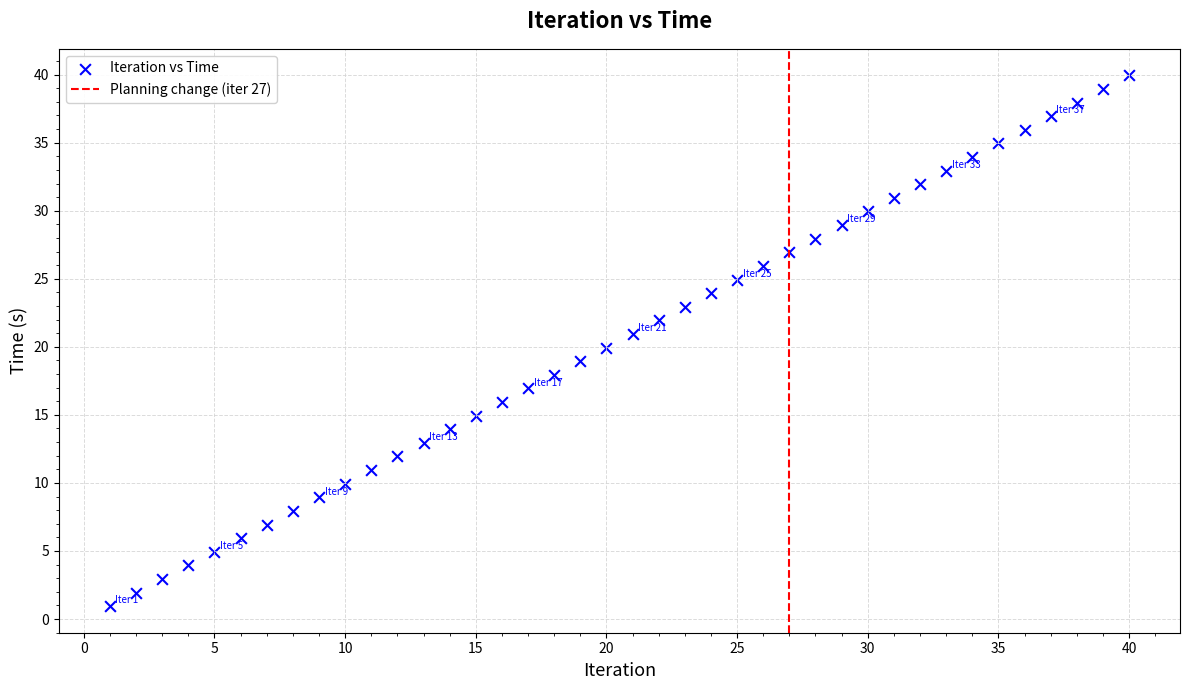

What is the range of Y values (max minus min)?

39.0